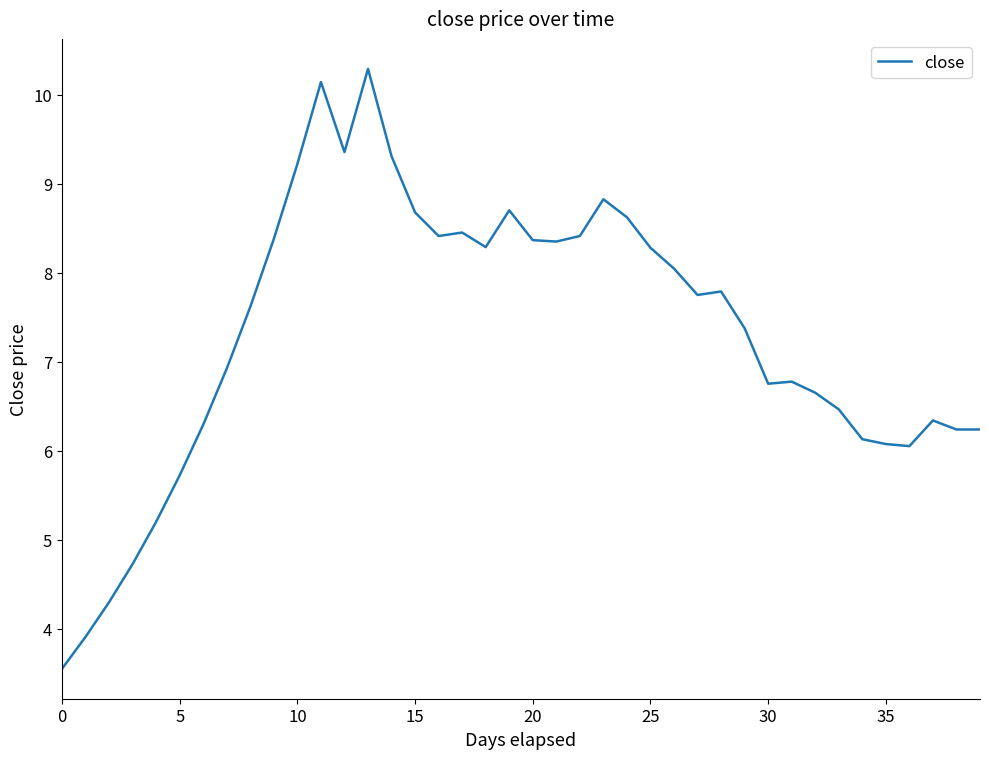

What is the smallest value displayed?

3.5